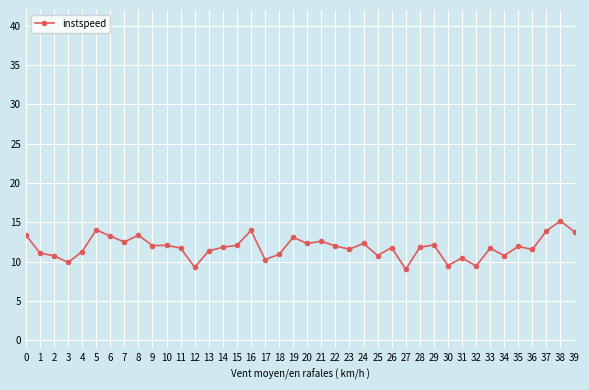

Does the chart have visible grid lines?

Yes